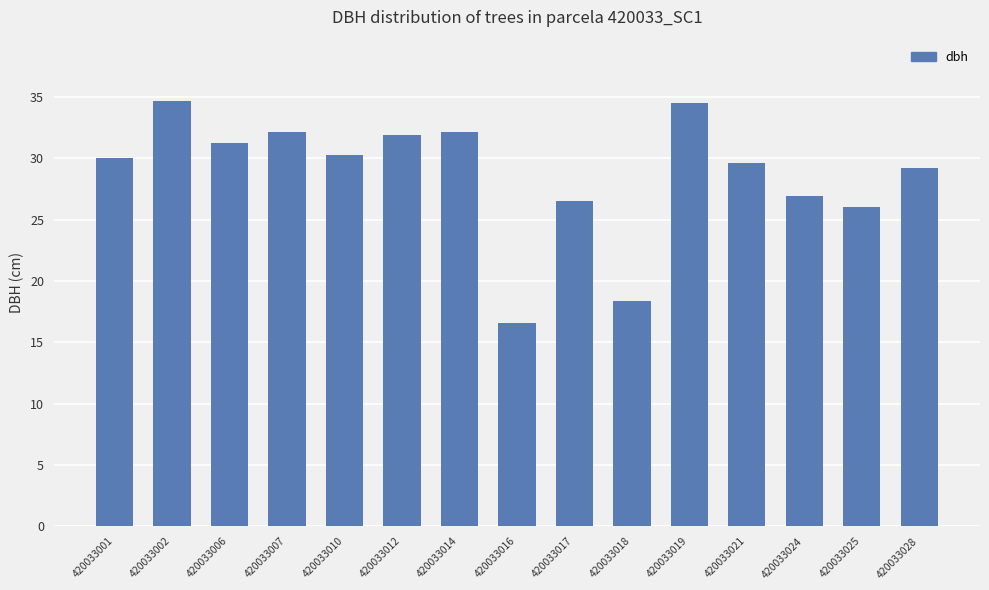

Approximately how many times larger is the value at 420033019 compared to 420033028?

1.2